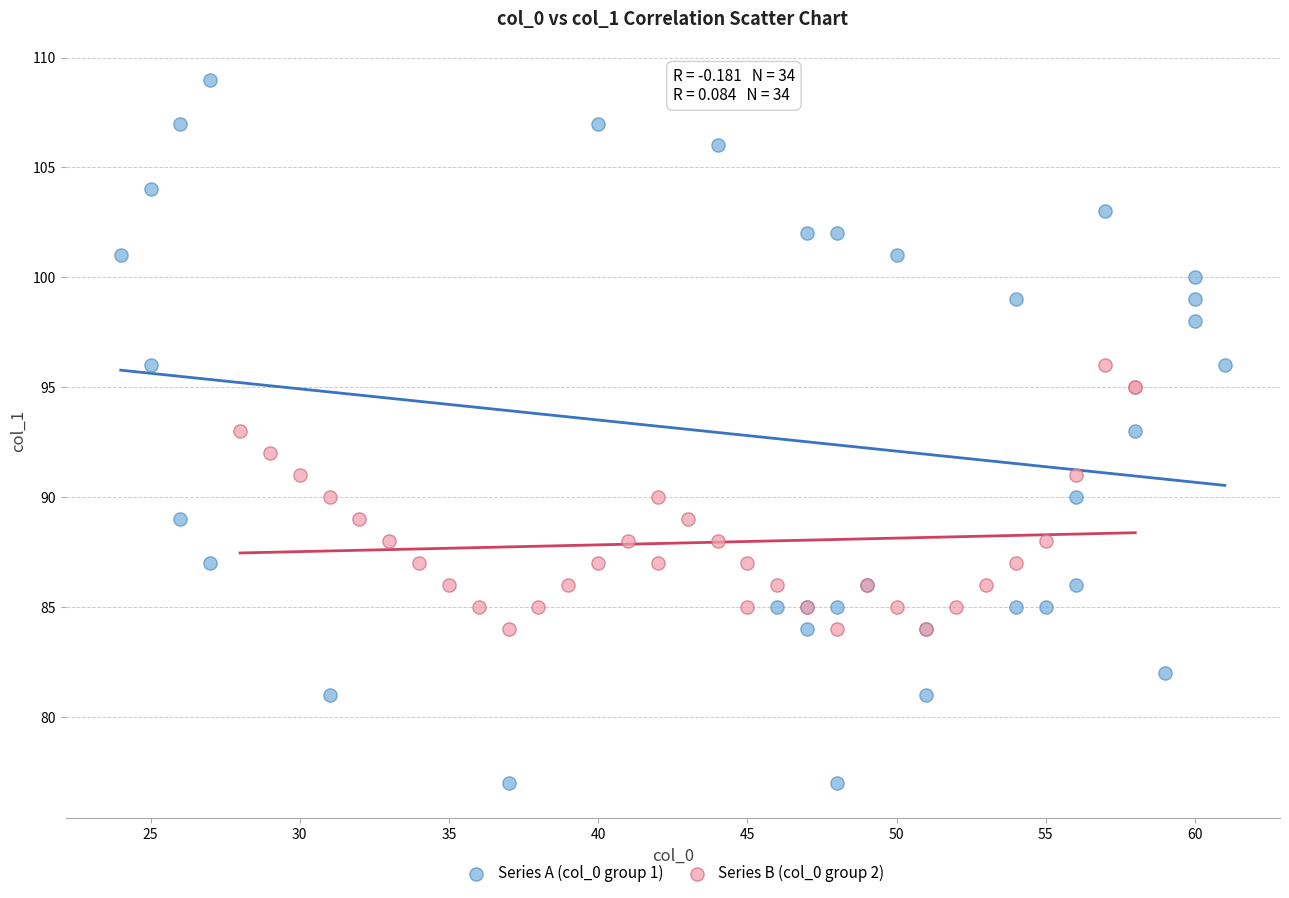

Which series contains the lowest Y value?

Series A (col_0 group 1)